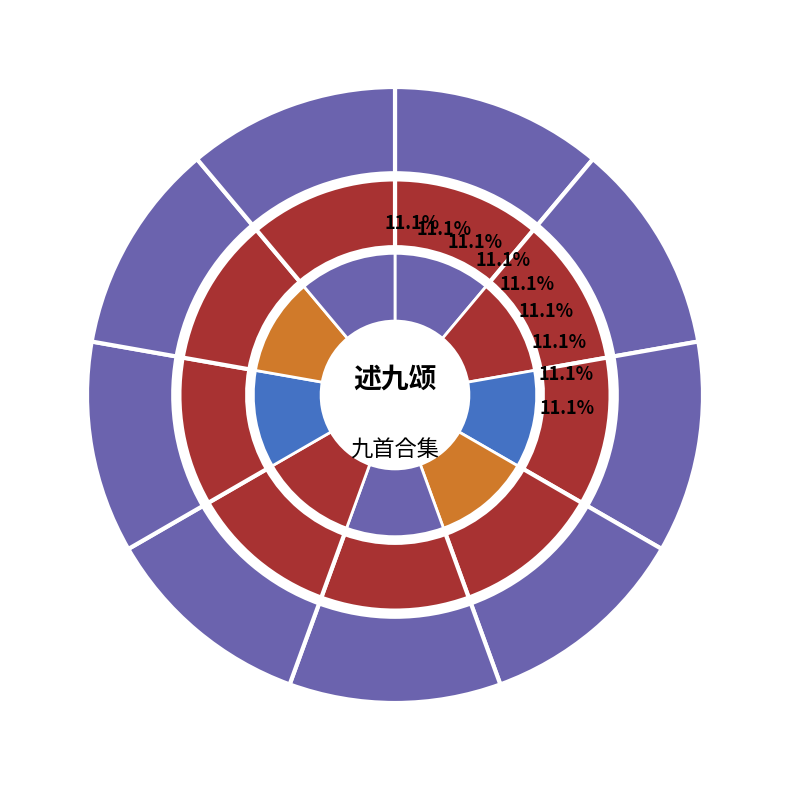

True or false: 述九颂 其二 载英 accounts for 11% of the total.

True